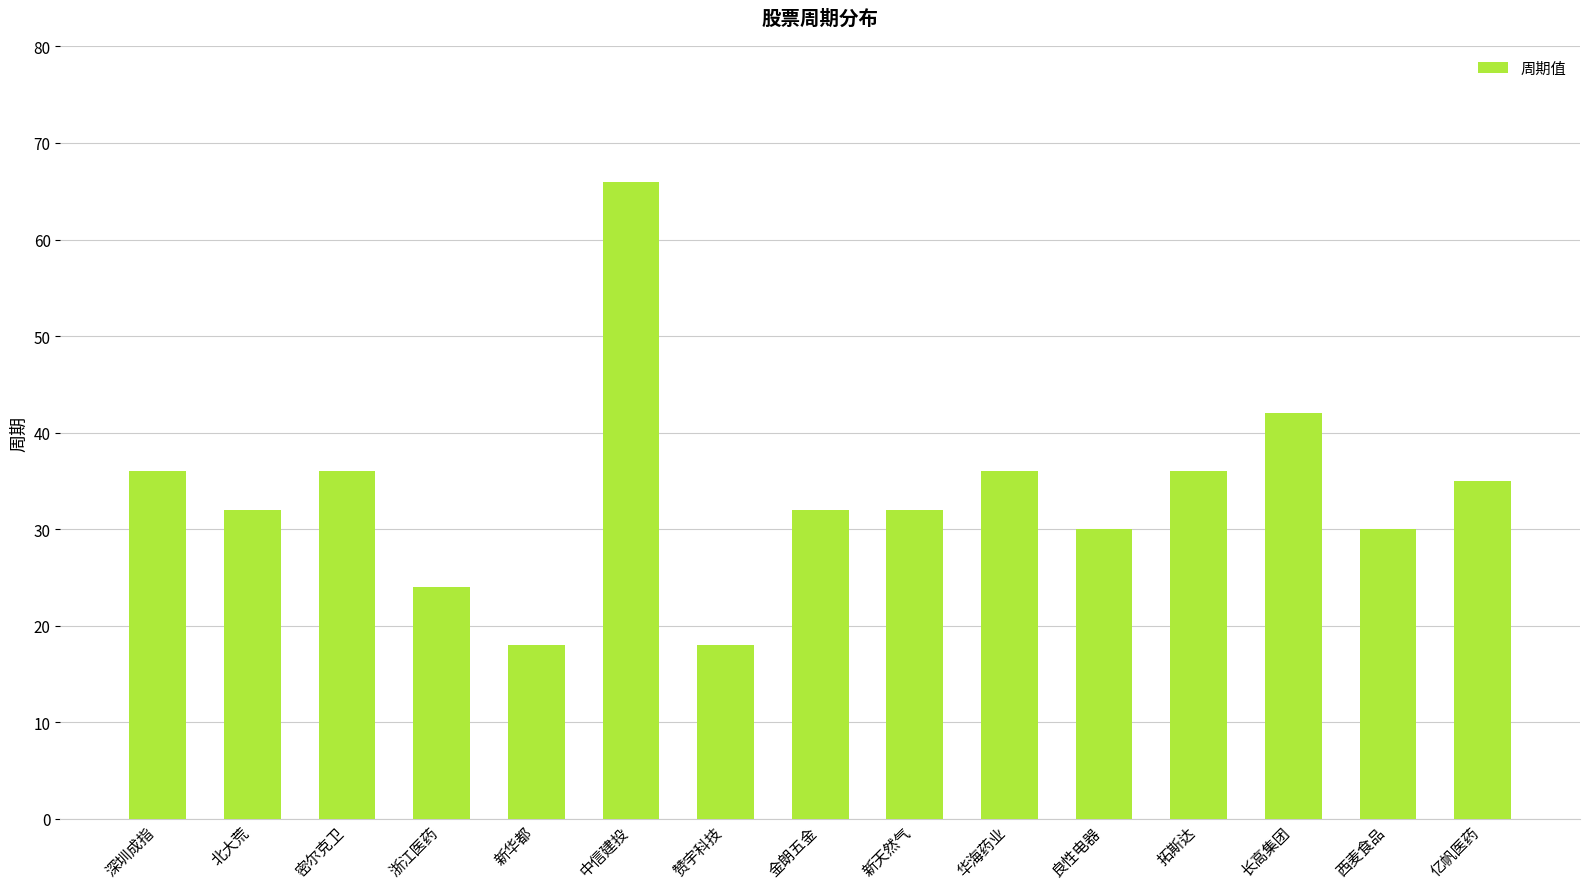

How many bars are there in total?

15